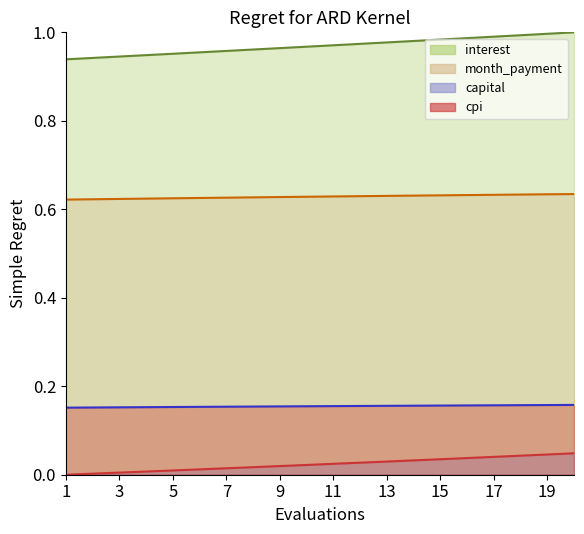

What is the spread (max minus min) of values at 4?

0.9